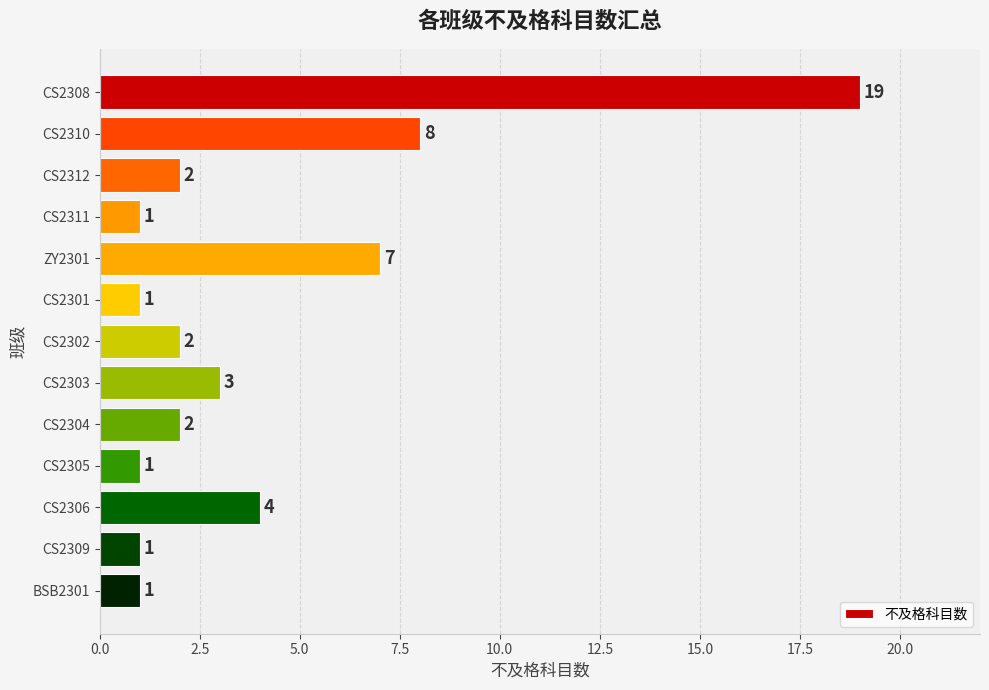

What is the sum of all values?

52